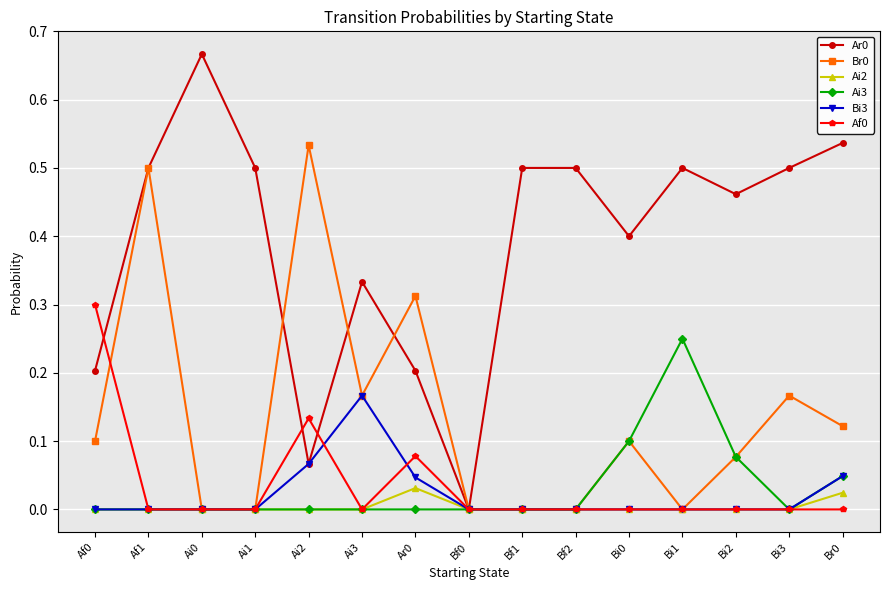

True or false: Ar0 has more than 2 points higher than both neighbors.

True